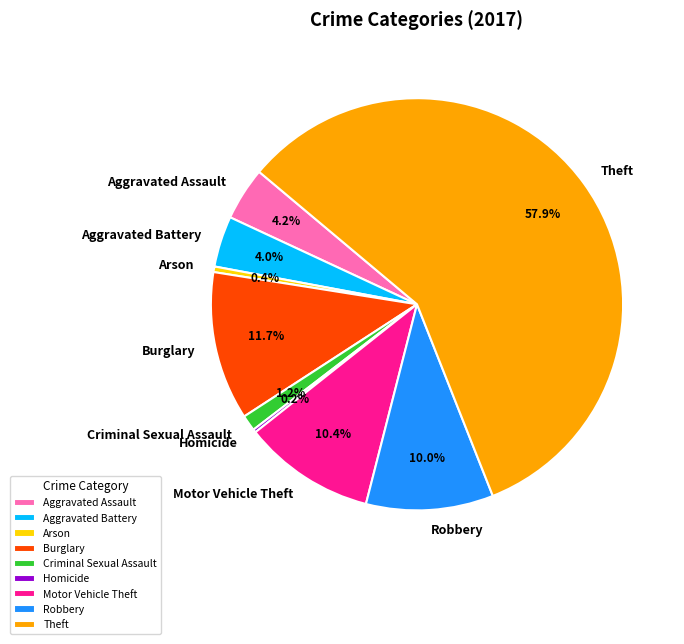

To the nearest percent, what is the average slice percentage?

11%